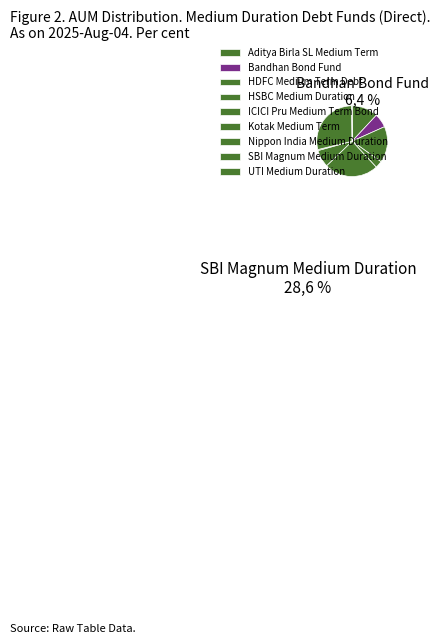

Approximately how many times larger is the value at Aditya Birla SL Medium Term compared to ICICI Pru Medium Term Bond?

0.5